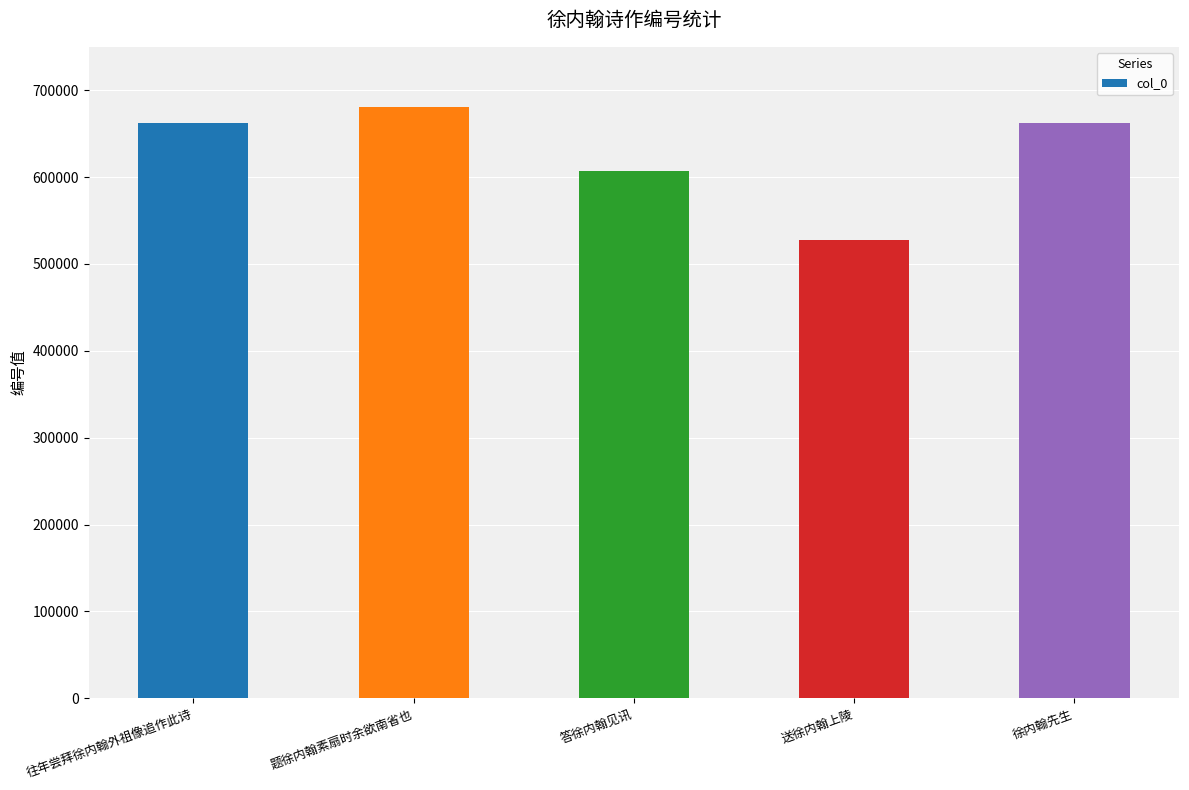

What position from the left is 送徐内翰上陵?

4